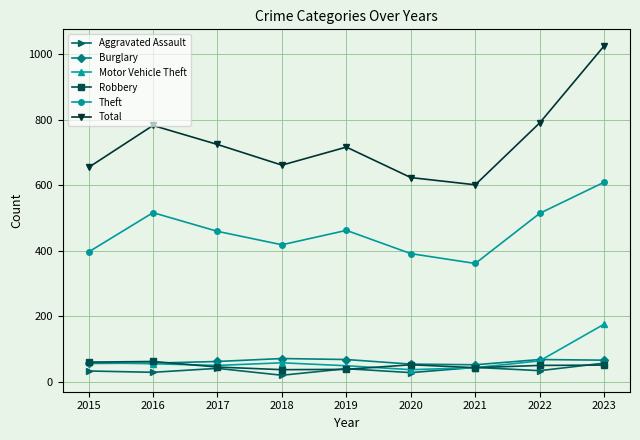

How many series are shown in this chart?

6